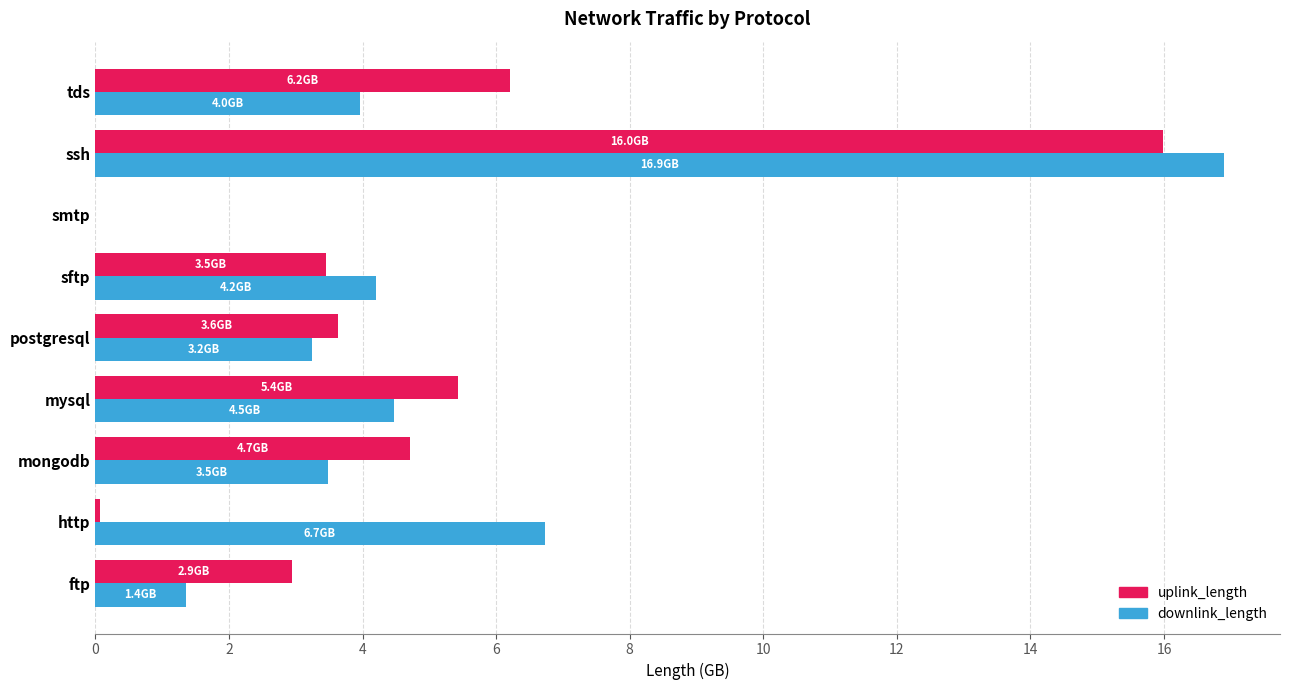

What is the sum of all uplink_length values?

42.4